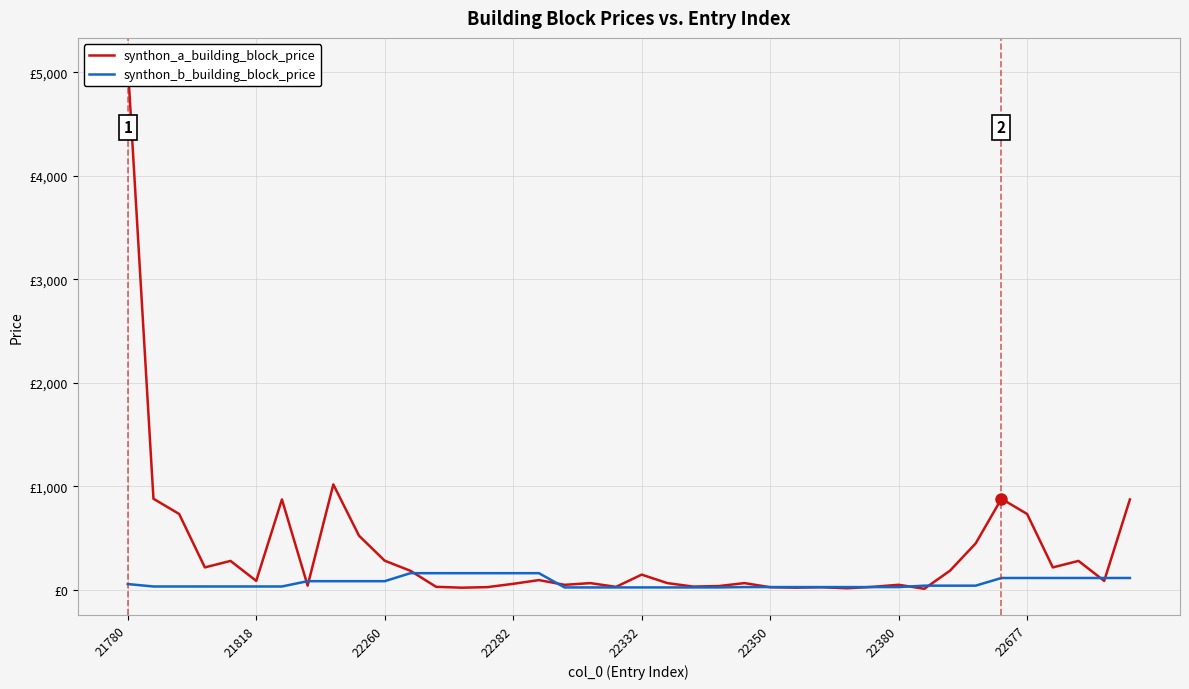

What is the value of the synthon_b_building_block_price point at the 4th from the left?

33.4